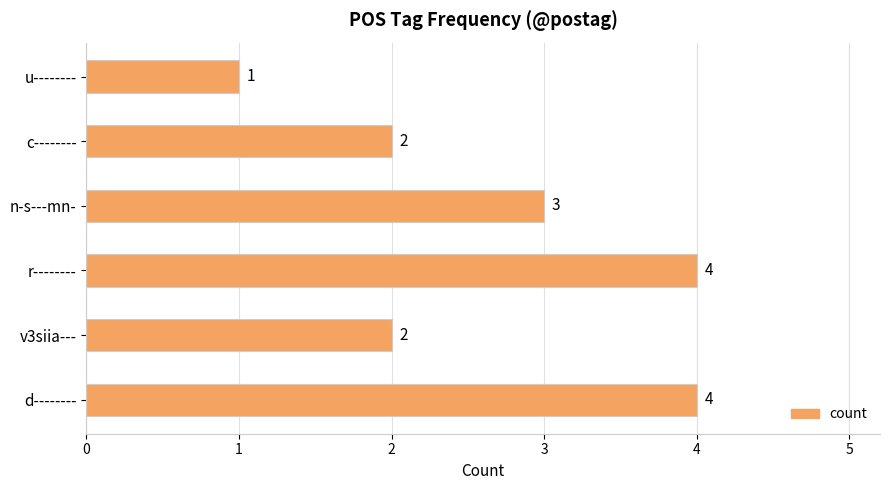

How many values are below 3?

3